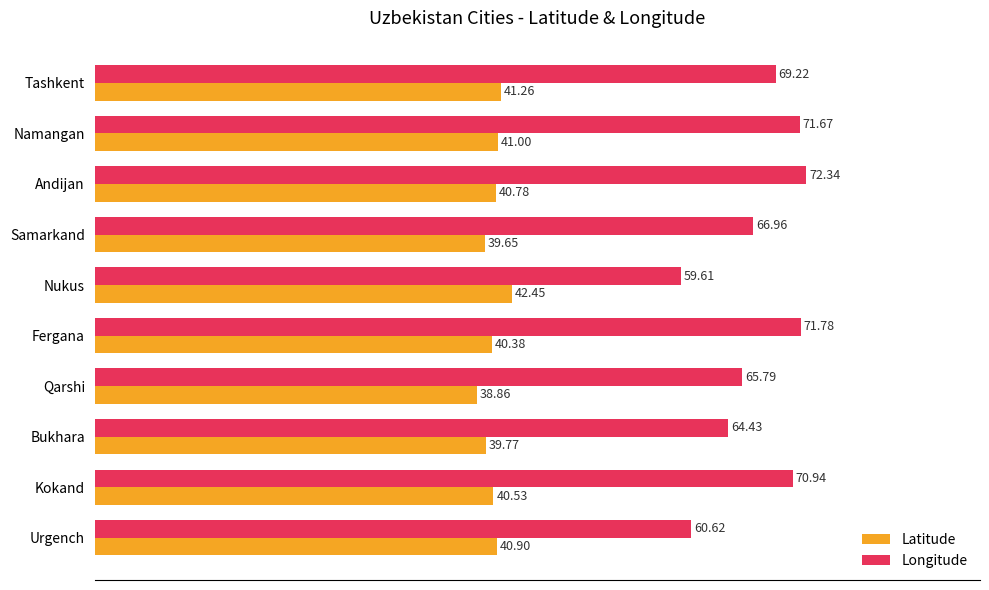

Rank the series by their average value, from lowest to highest.

Latitude, Longitude